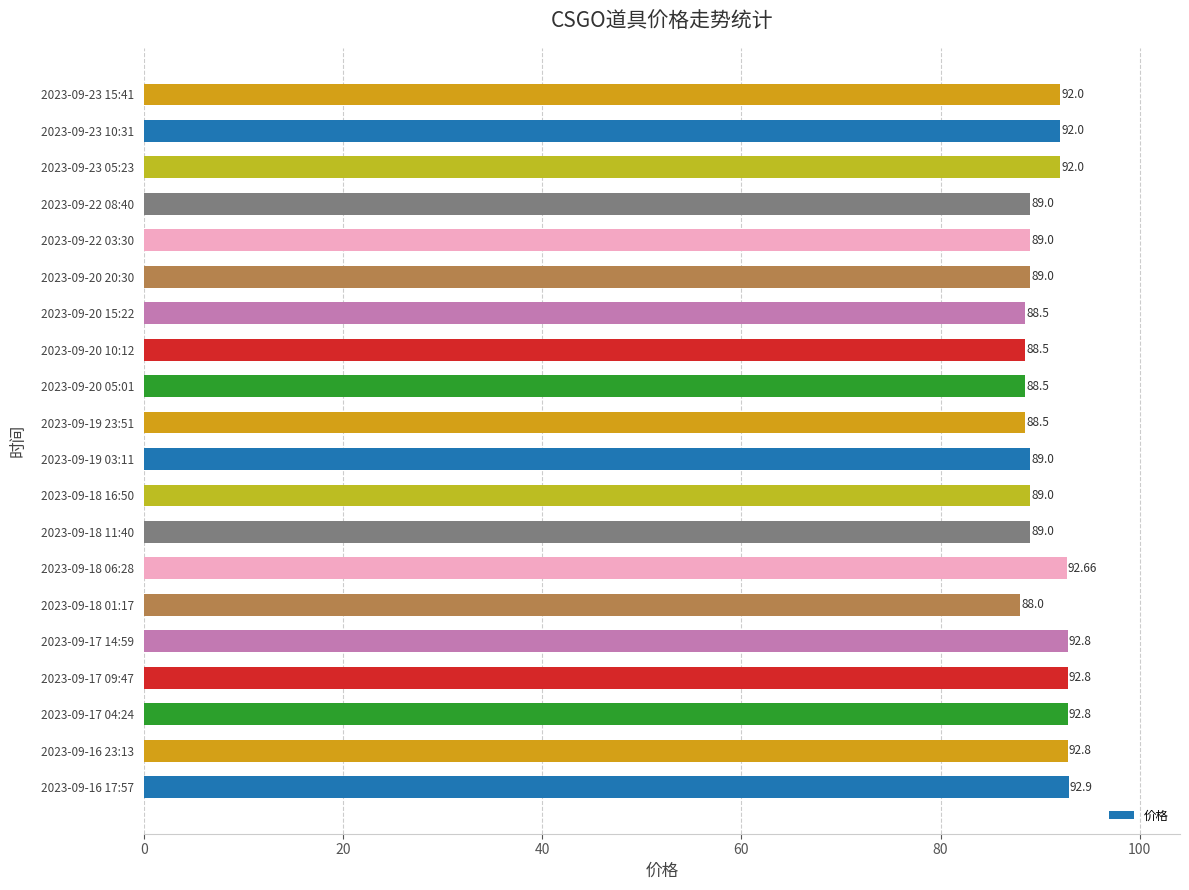

What is the change in value from 2023-09-19 03:11 to 2023-09-20 10:12?

-0.5